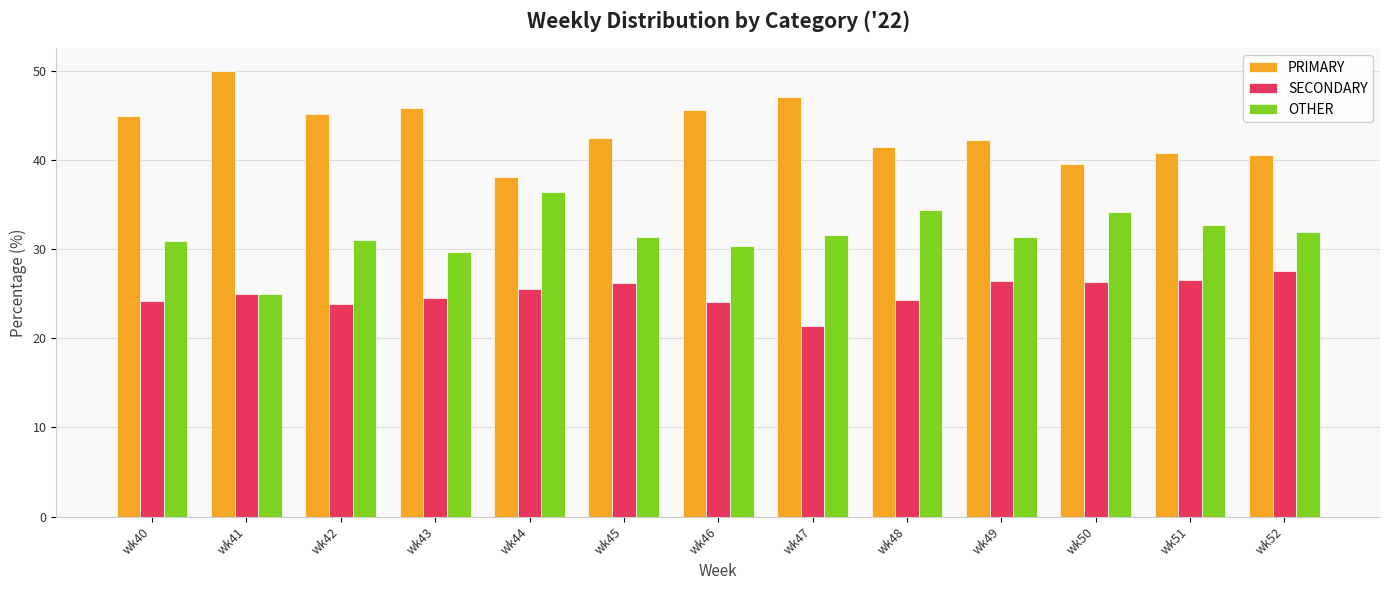

List the series in order of their peak value, highest first.

PRIMARY, OTHER, SECONDARY